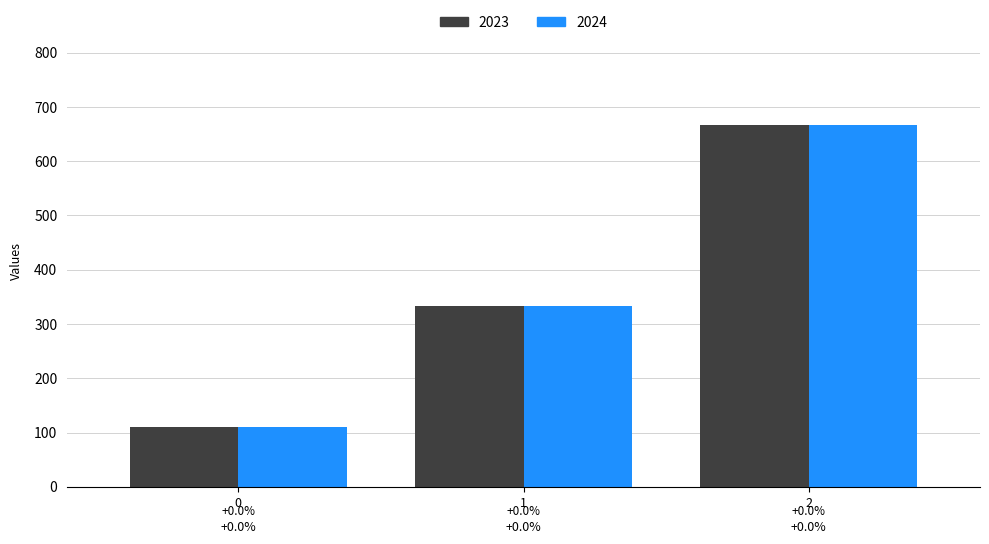

Are the bars grouped side by side (vs. stacked)?

Yes